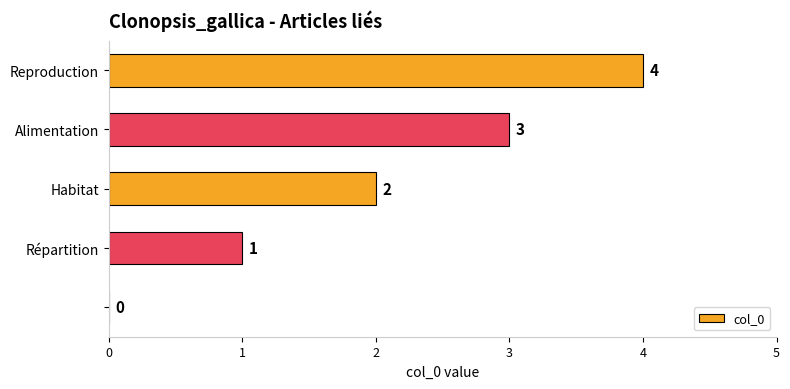

What is the sum of all values?

10